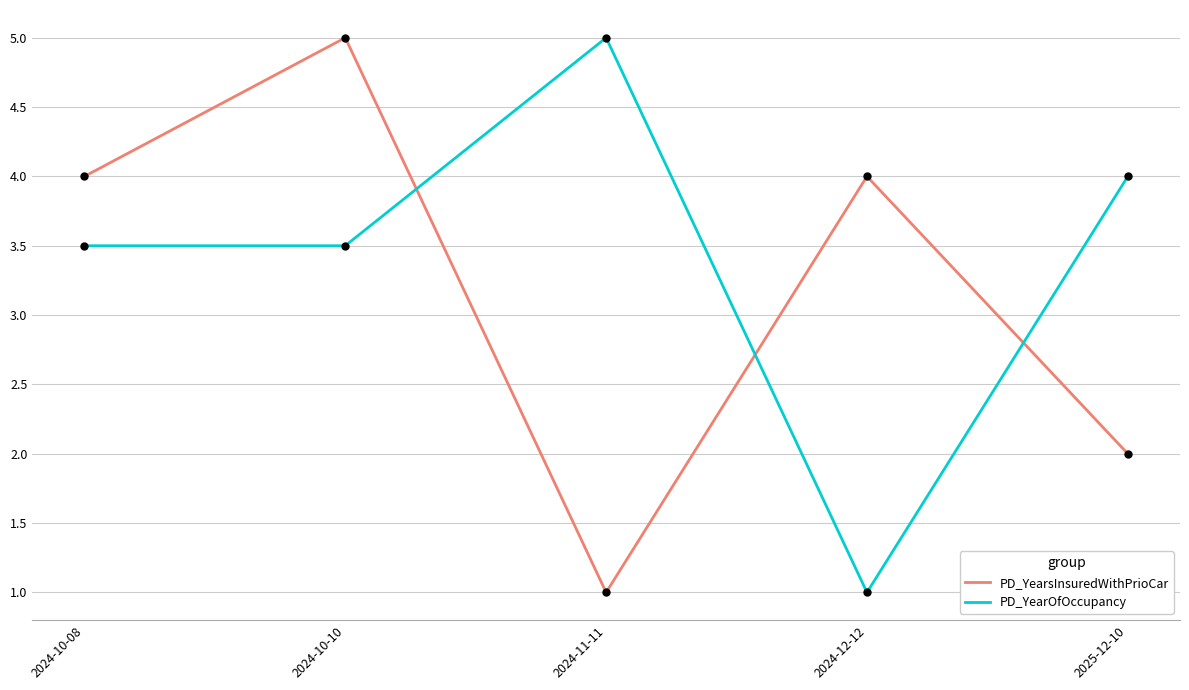

What position from the left is 2024-10-10?

2